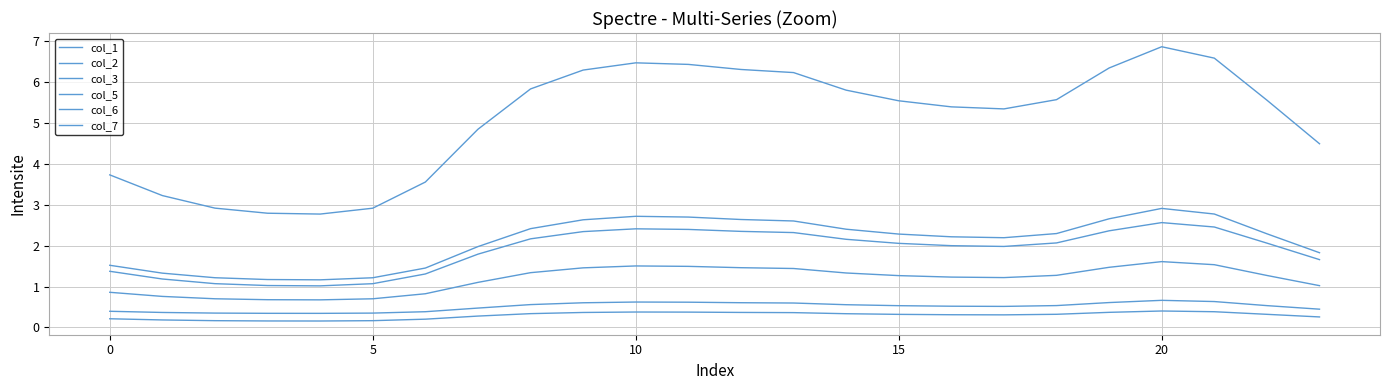

What is the sum of all col_7 values?

12.2